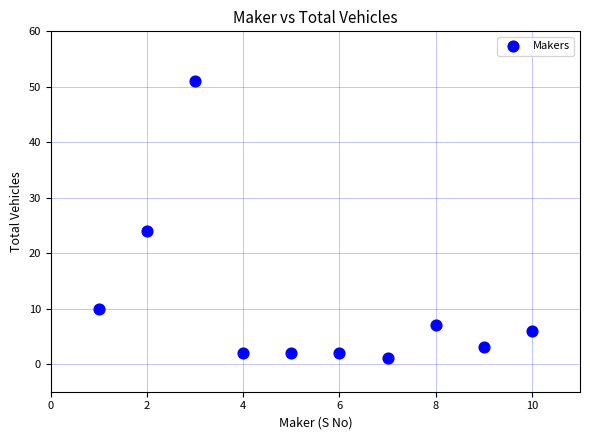

What Y value in the scatter plot is closest to 26?

24